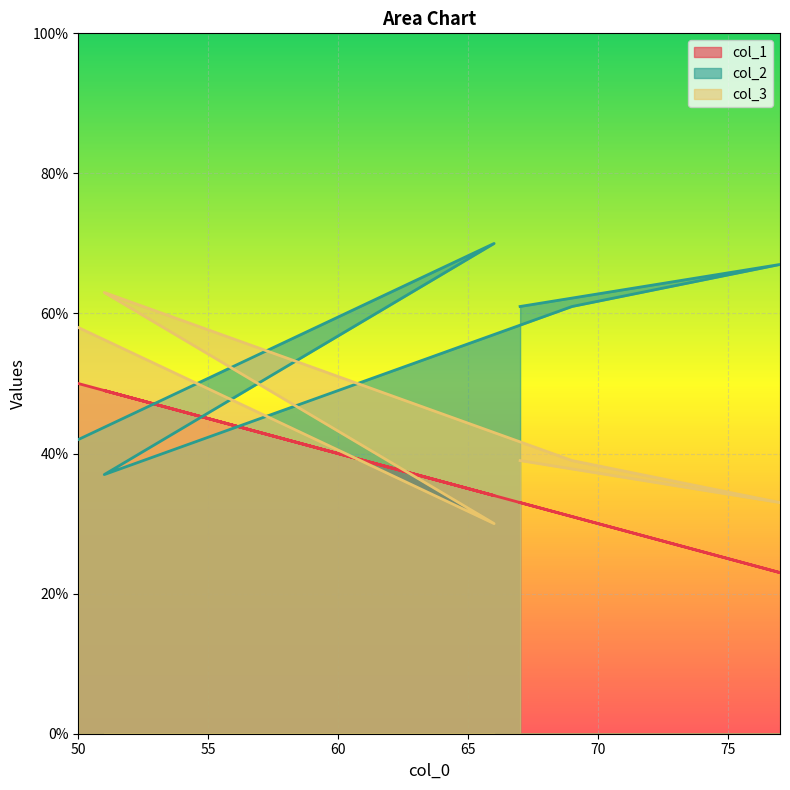

List the series in order of their overall mean, highest first.

col_2, col_3, col_1